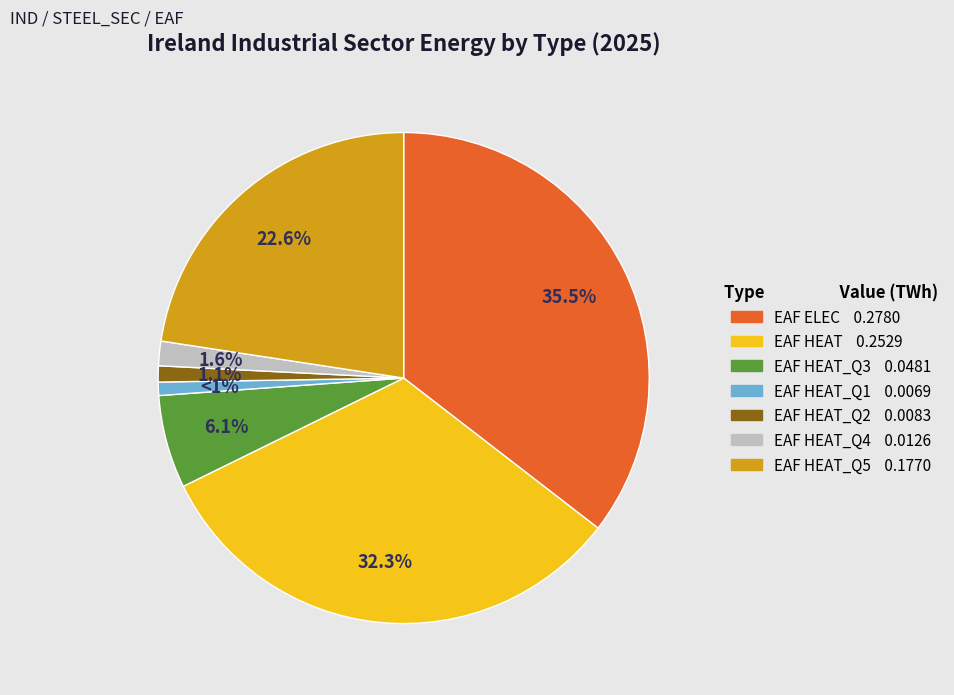

Count the number of slices in the pie.

7